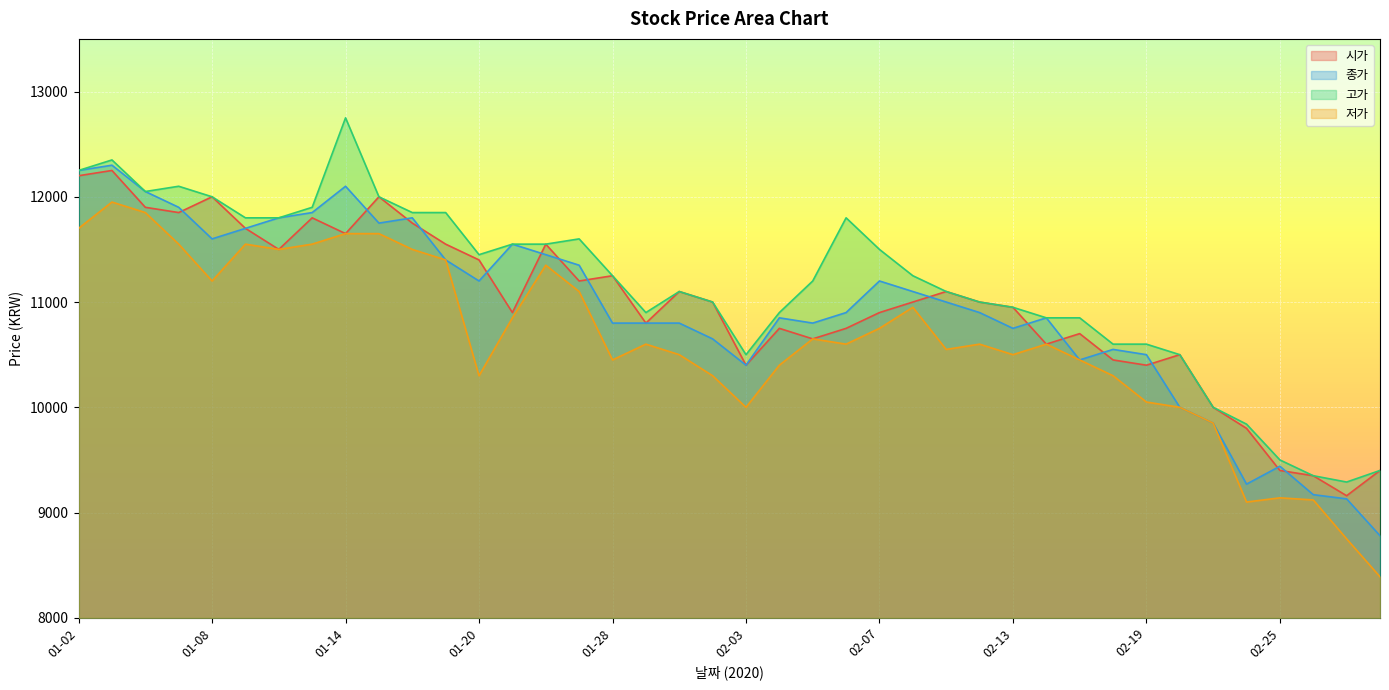

Which series changed the most between 01-02 and 02-04?

시가